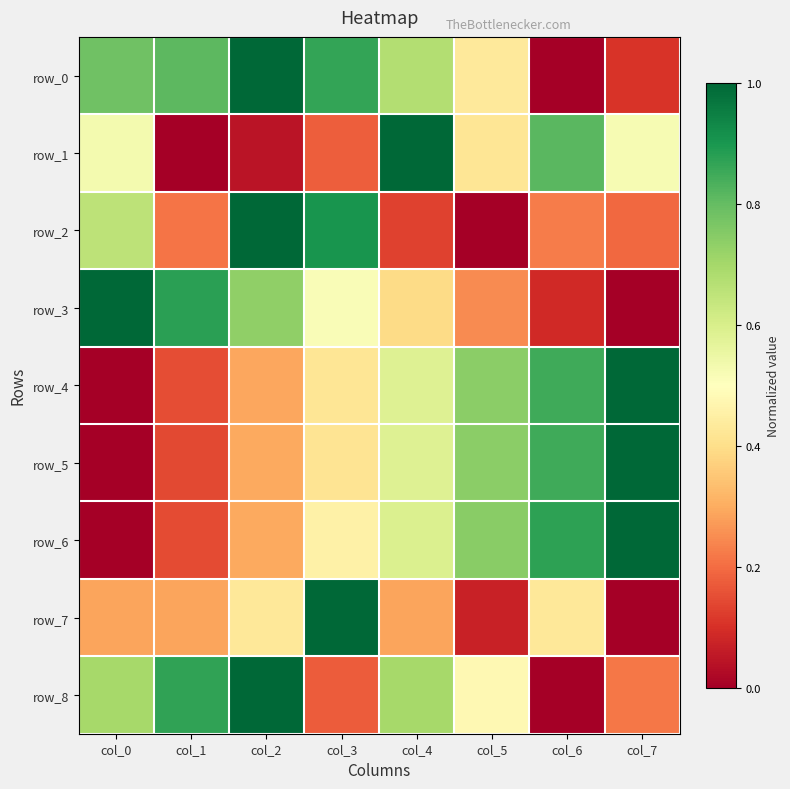

At col_1, list the series in order from smallest to largest.

row_1, row_5, row_6, row_4, row_2, row_7, row_0, row_8, row_3